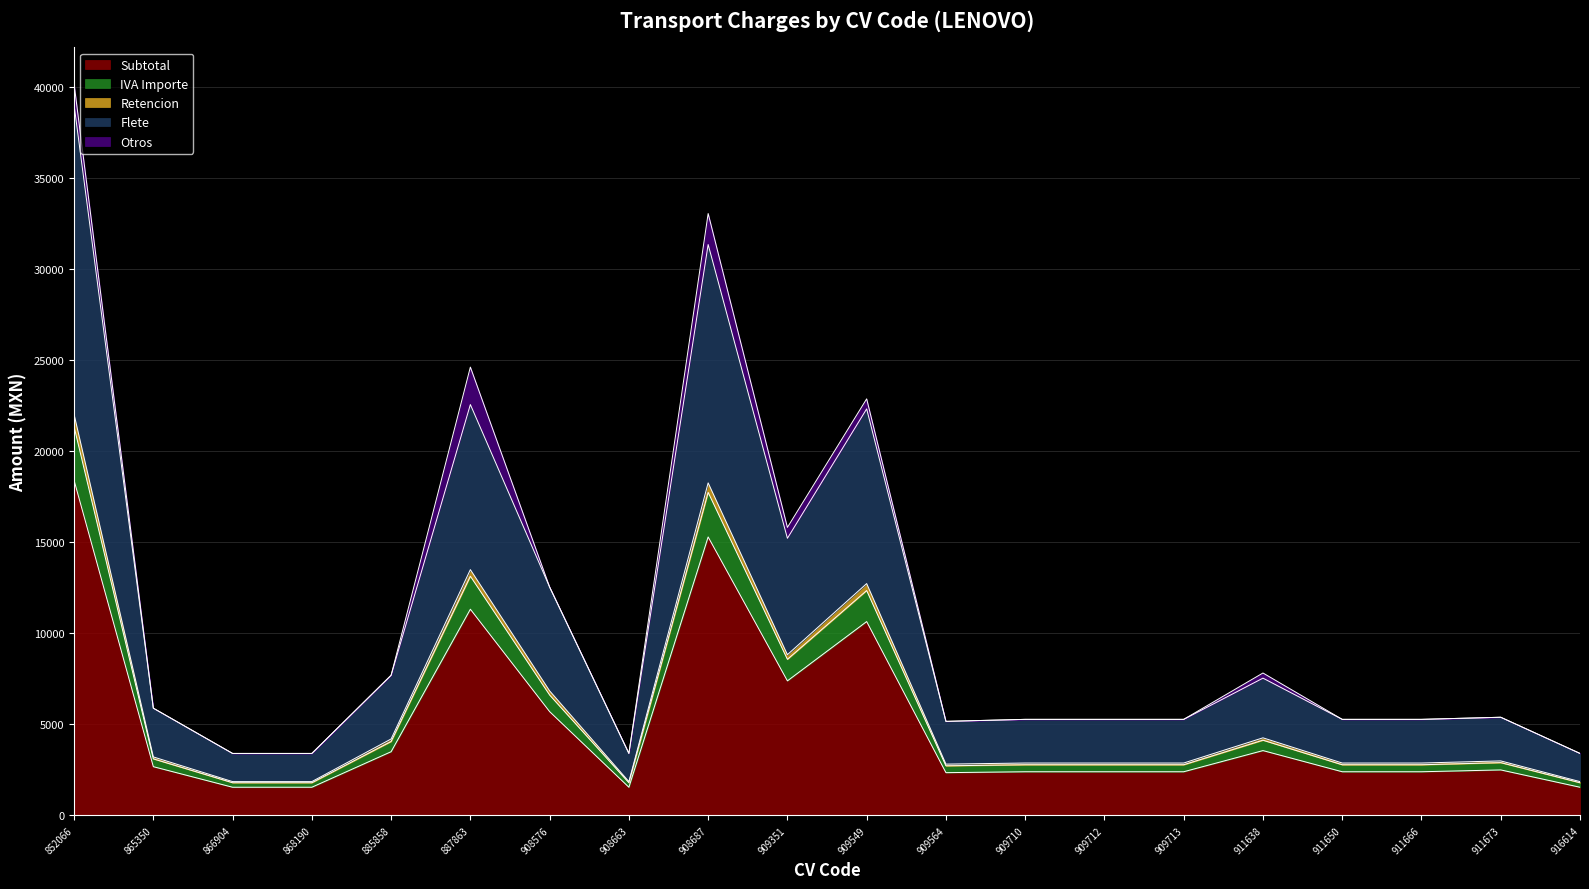

The Flete series shows 17258.7 at 908576. True or false?

False